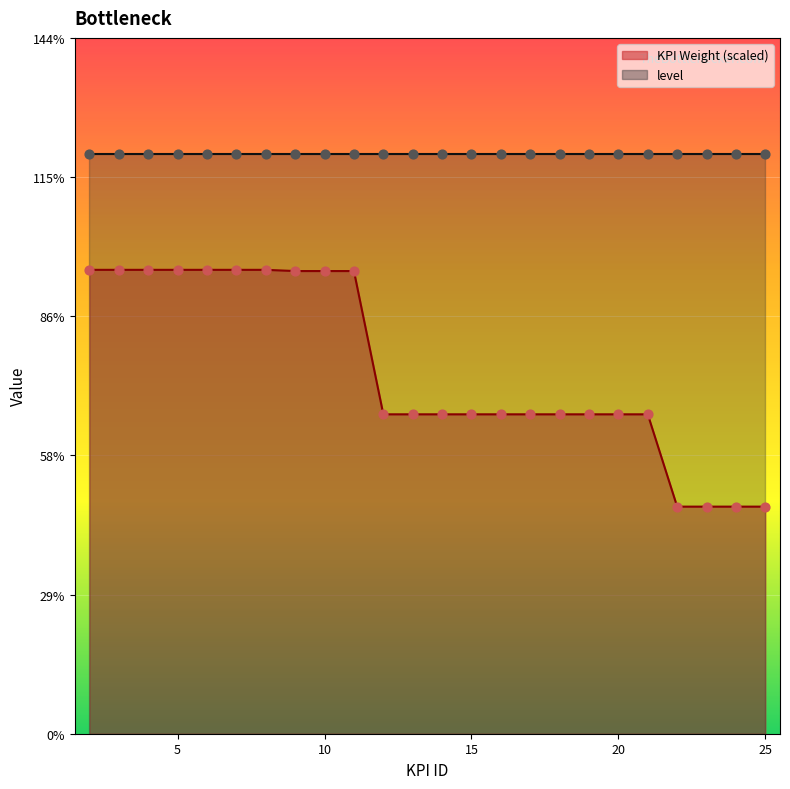

What is the ratio of the value at 18 to the value at 23?

1.4